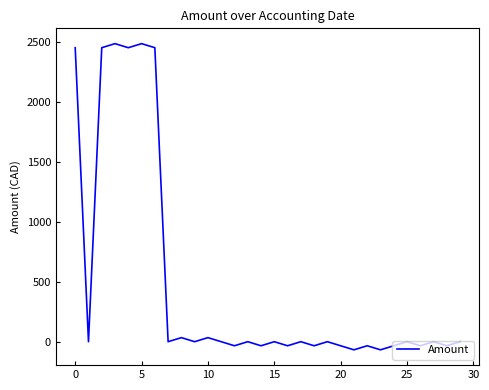

What is the difference between the maximum and minimum values?

2553.8